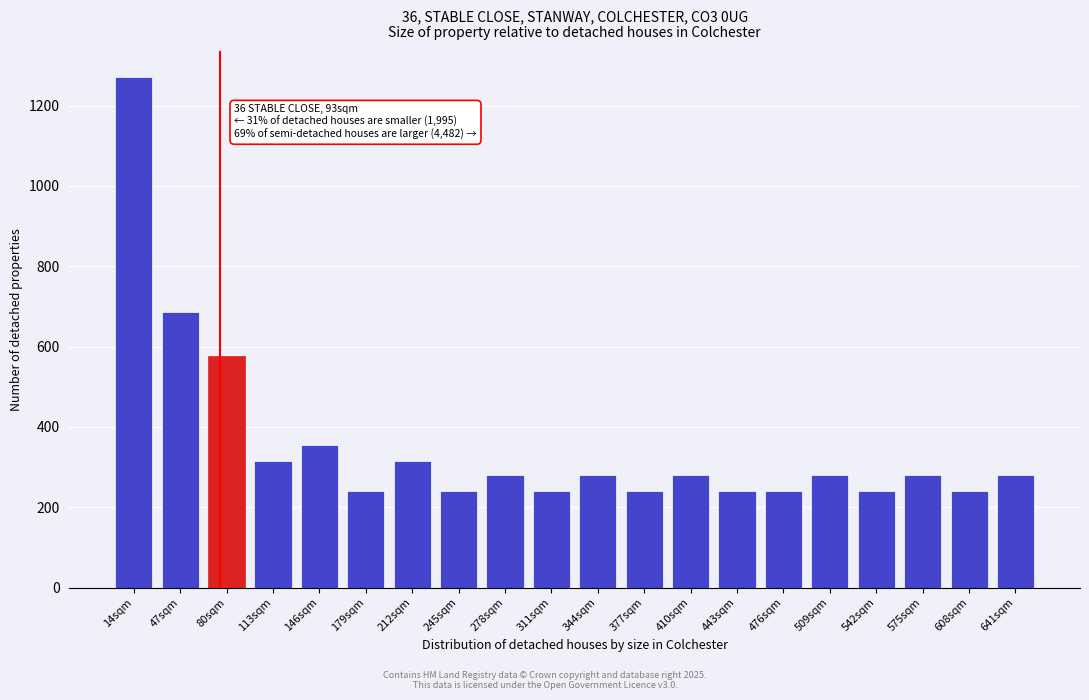

Reading left to right, what are all the values shown in this chart?

1272	686	576	316	354	240	316	240	280	240	280	240	280	240	240	280	240	280	240	280